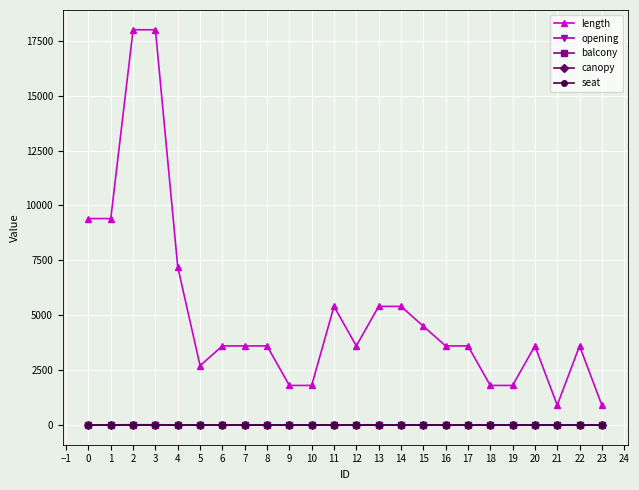

True or false: balcony and length intersect in this chart.

False